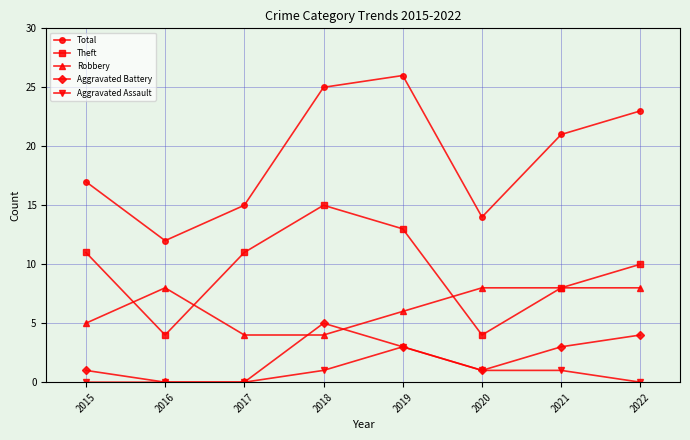

Which label corresponds to the largest value in the chart?

2019